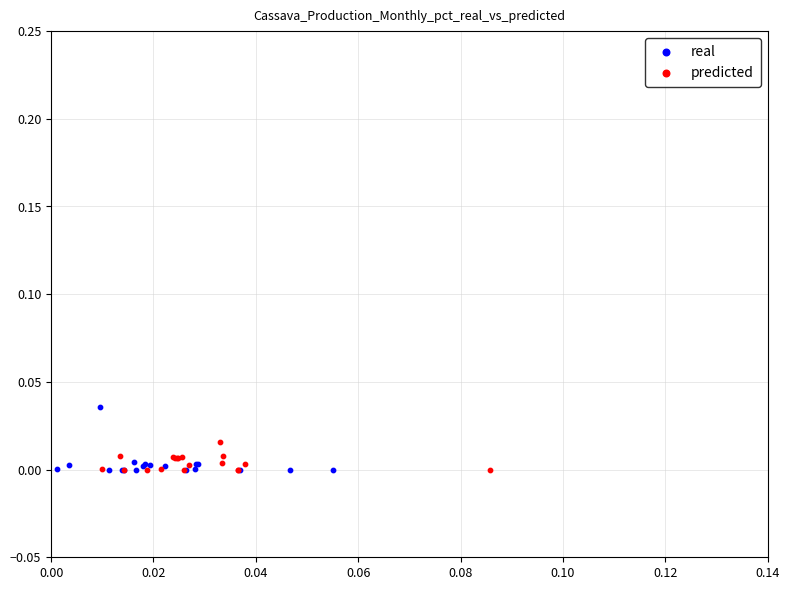

Which series contains the highest Y value?

real